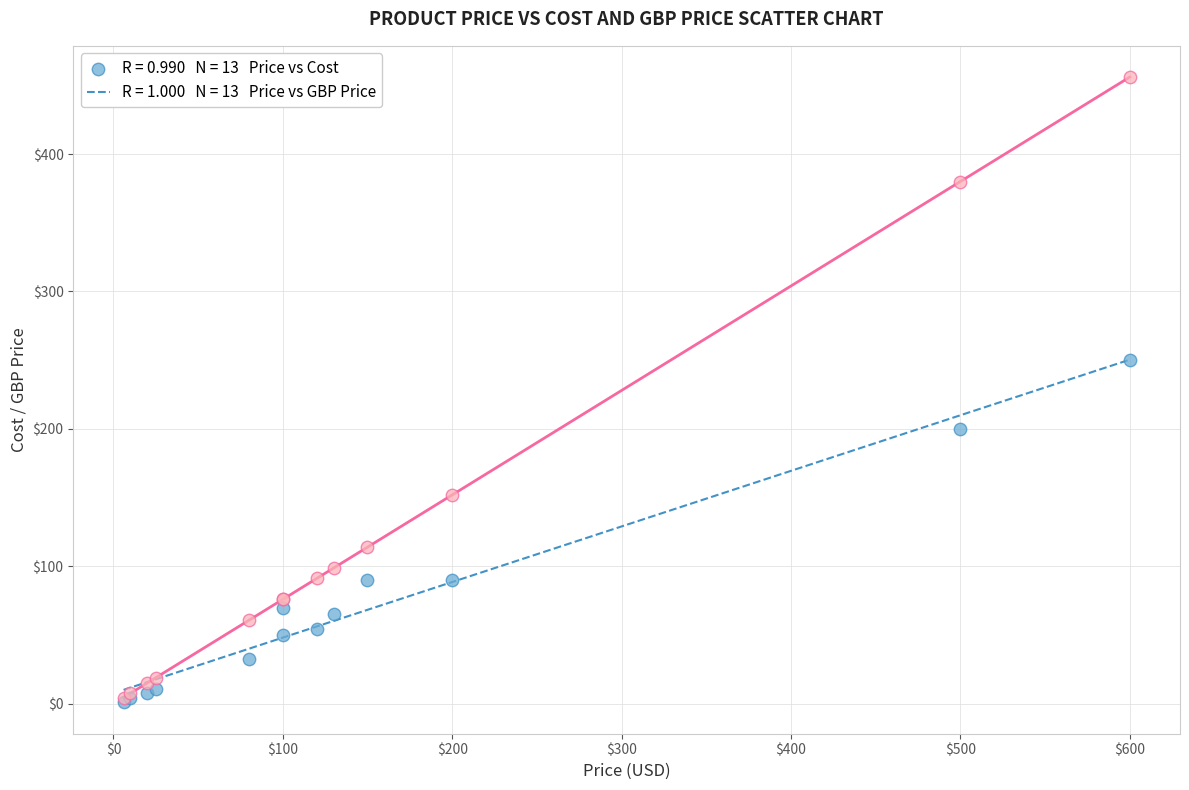

Across all series, what Y value is closest to 228?

250.0